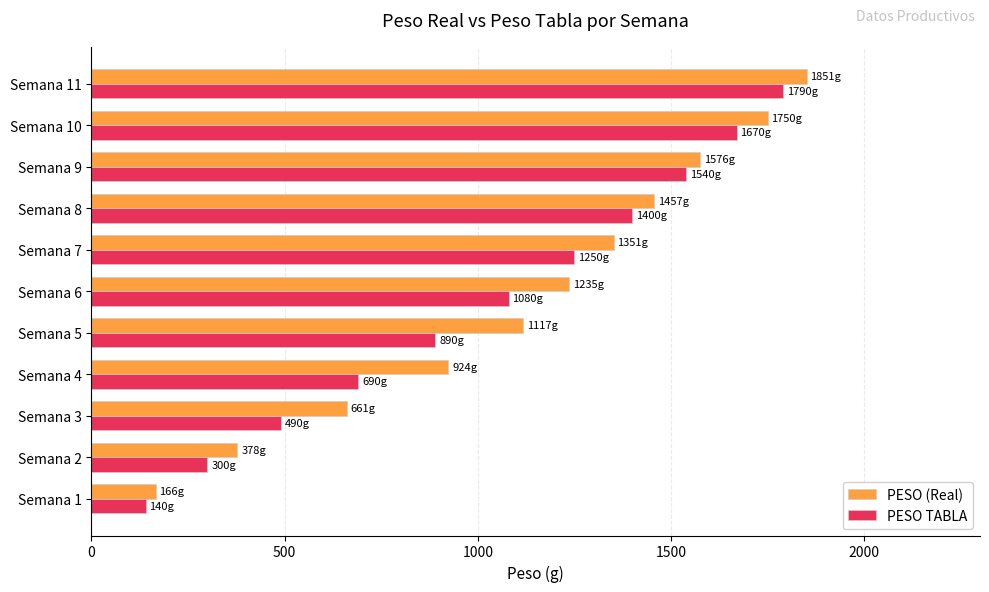

What is the spread (max minus min) of values at Semana 6?

155.4